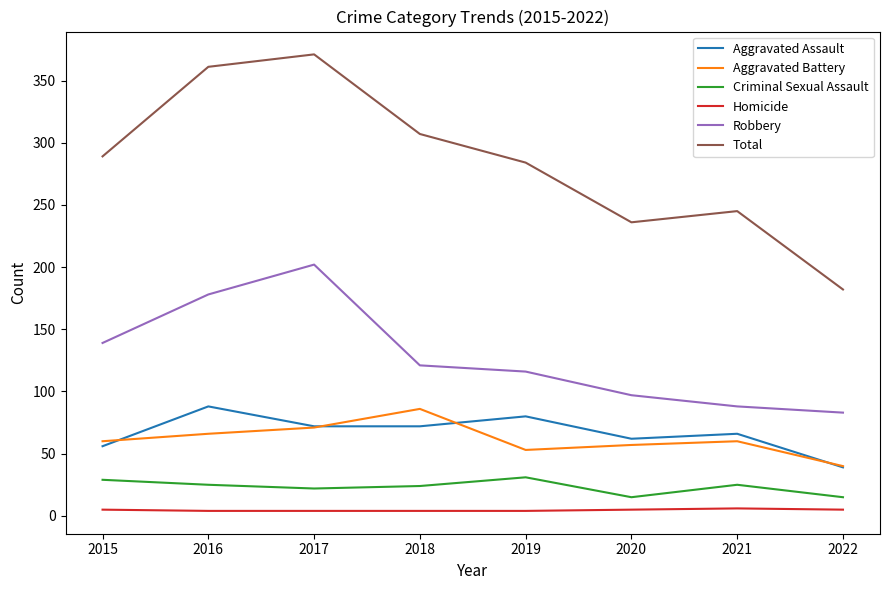

What are all the series names shown in the legend?

Aggravated Assault, Aggravated Battery, Criminal Sexual Assault, Homicide, Robbery, Total